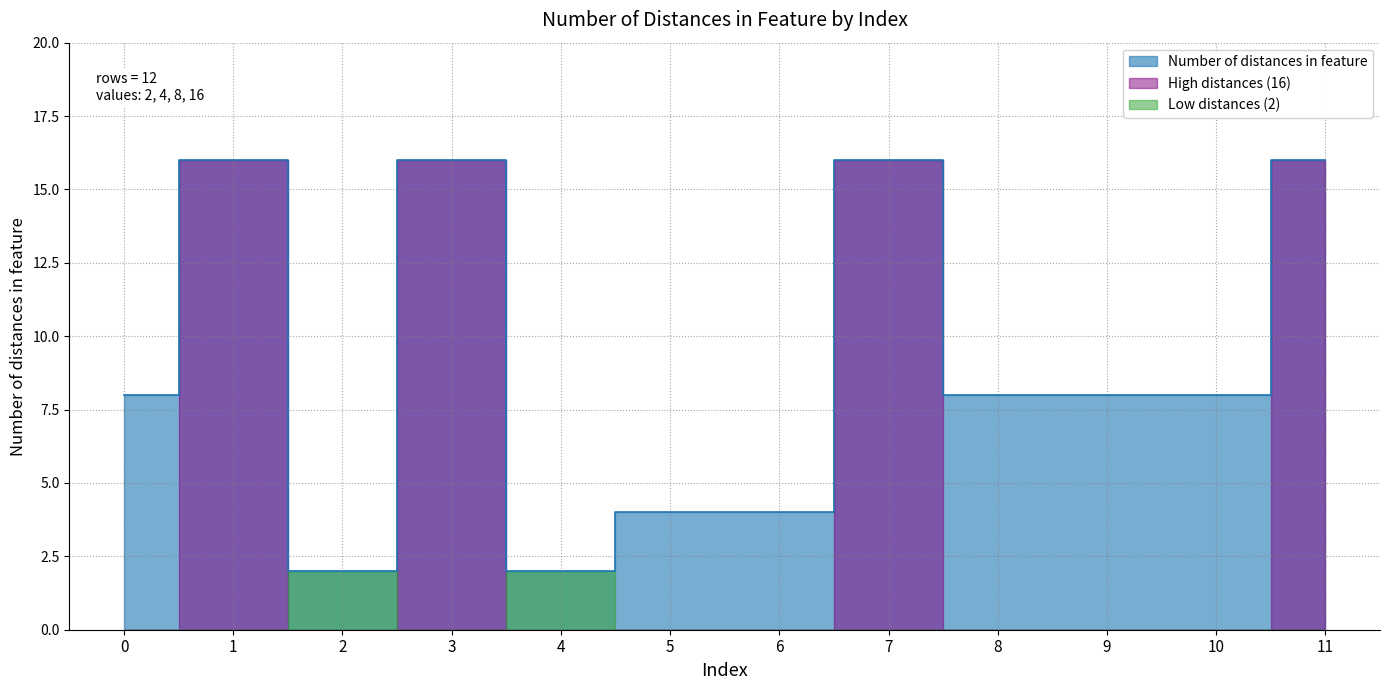

How many values are between 4 and 16?

10